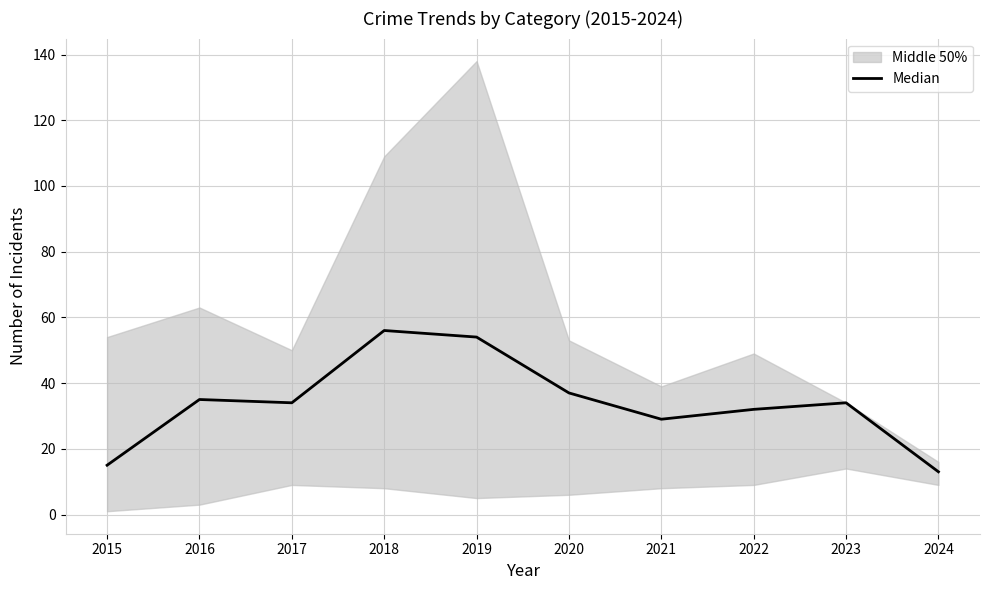

Rank the categories by value from highest to lowest.

2018, 2019, 2020, 2016, 2017, 2023, 2022, 2021, 2015, 2024